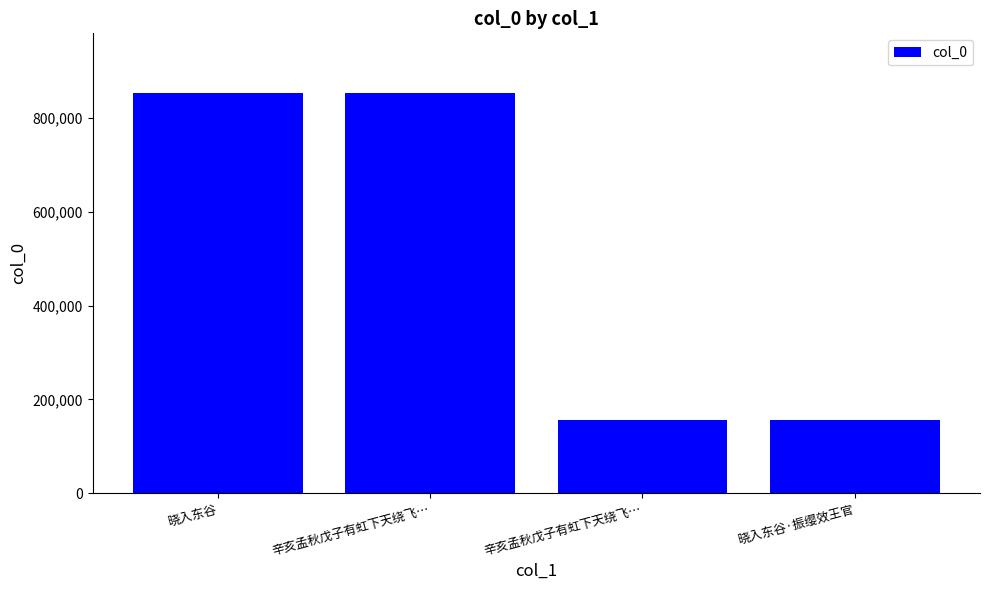

What is the minimum value shown in the chart?

154885